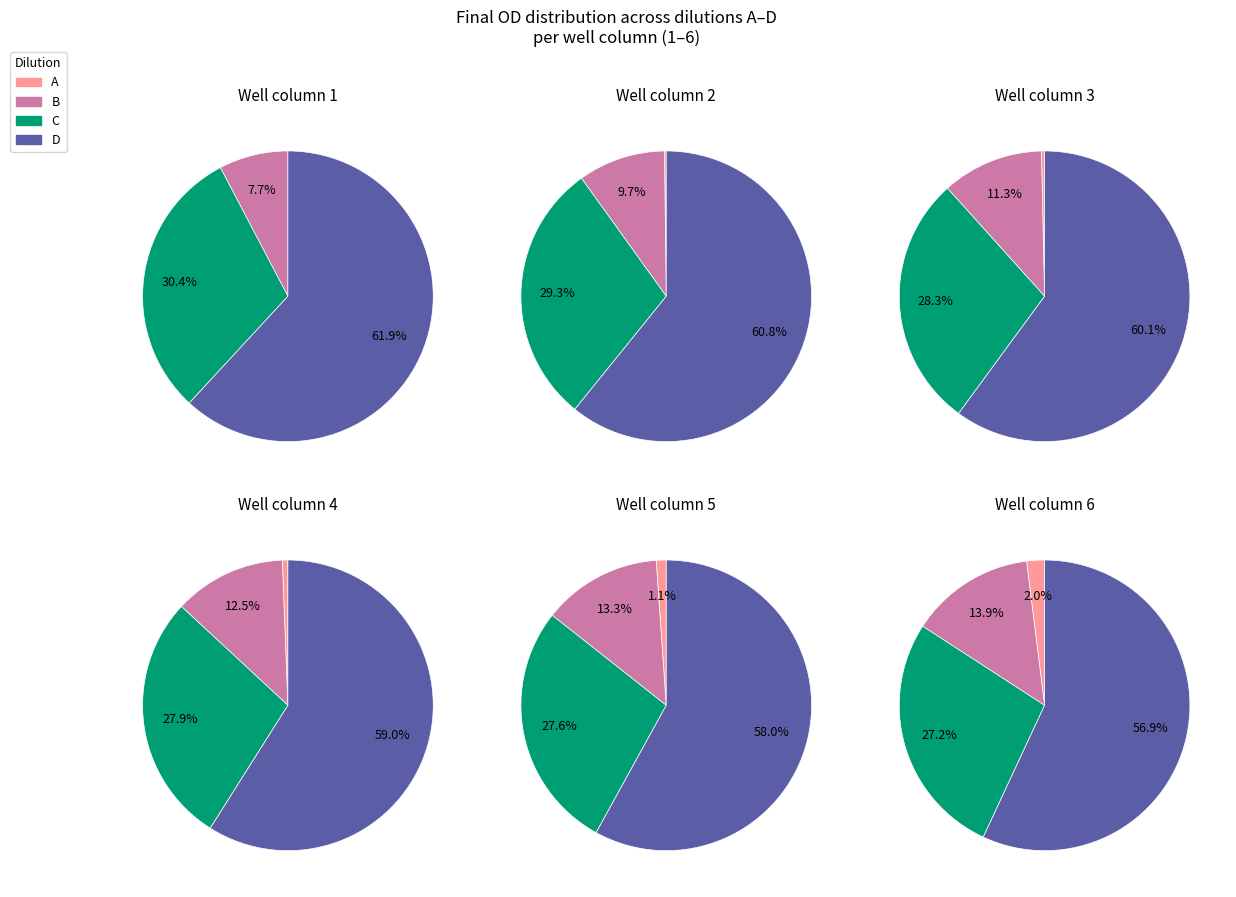

True or false: 6 accounts for 26% of the total.

True